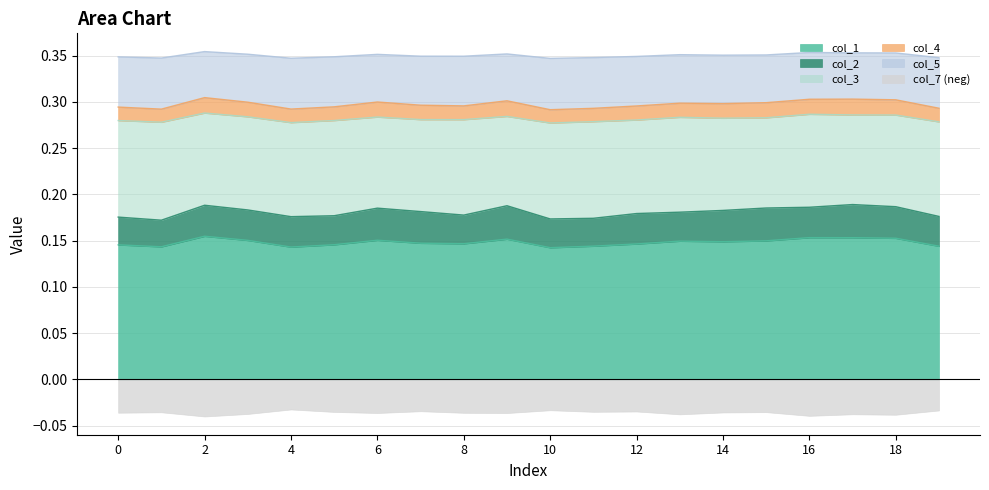

True or false: col_1 and col_5 intersect in this chart.

False